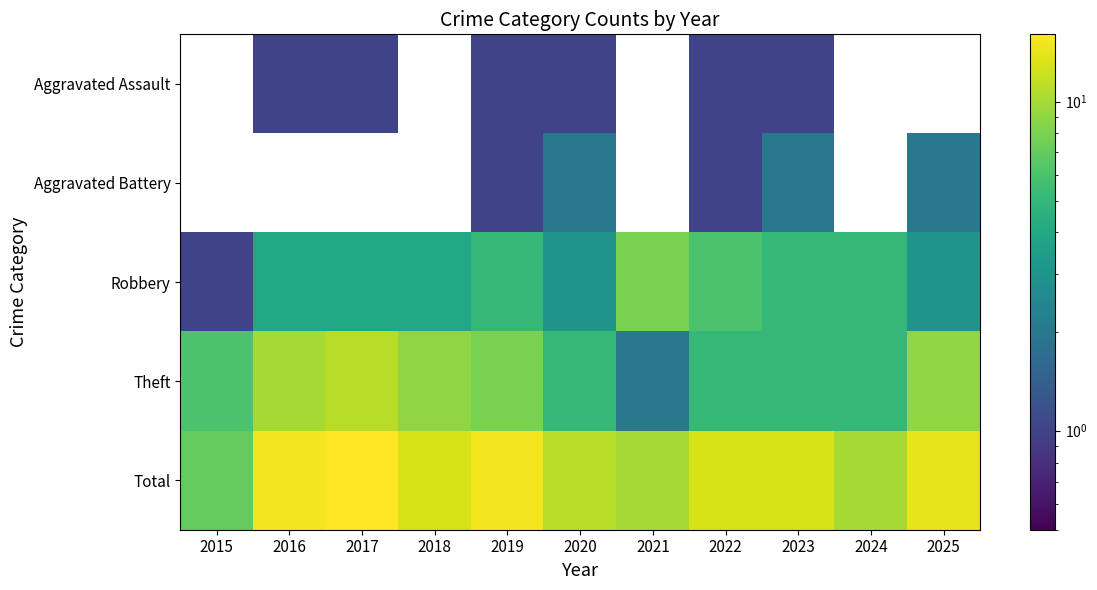

True or false: Robbery has a value of 5.0 at 2023.

True